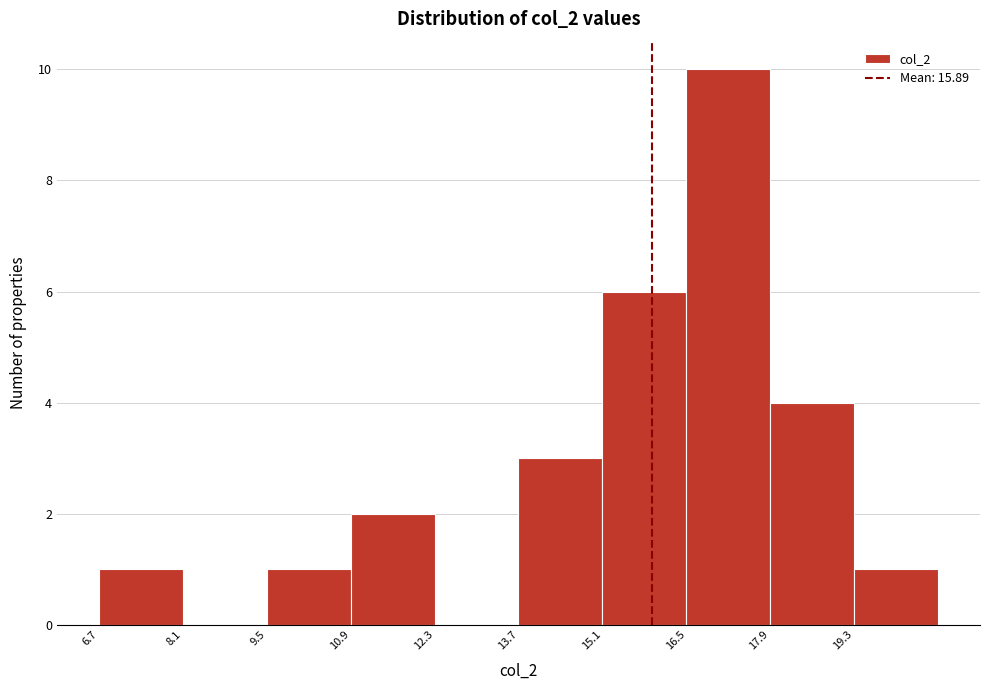

Which range on the x-axis has the tallest bar?

16.4 to 17.8